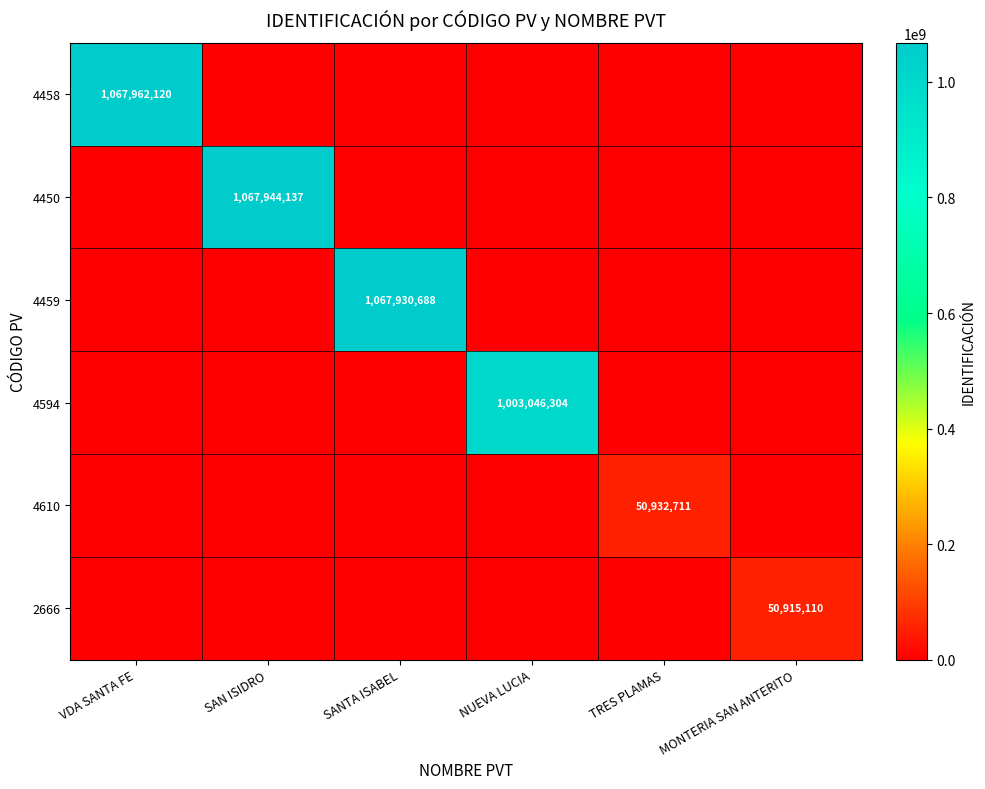

Which label corresponds to the largest value in the chart?

VDA SANTA FE